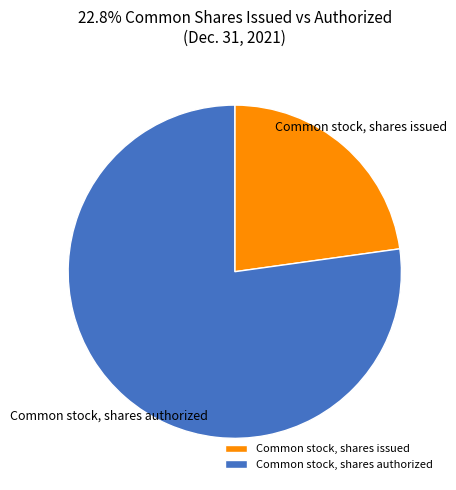

Rank the categories by value from lowest to highest.

Common stock, shares issued, Common stock, shares authorized